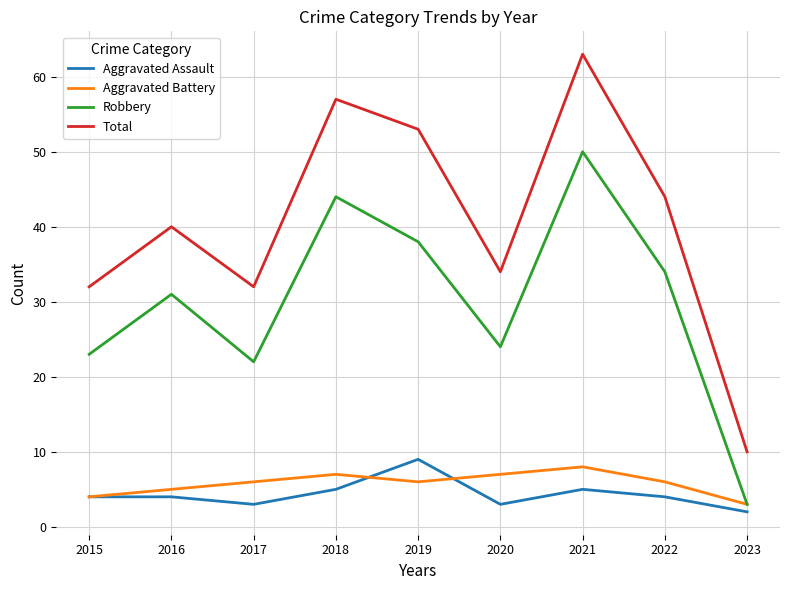

At which label is Total closest to 36?

2020